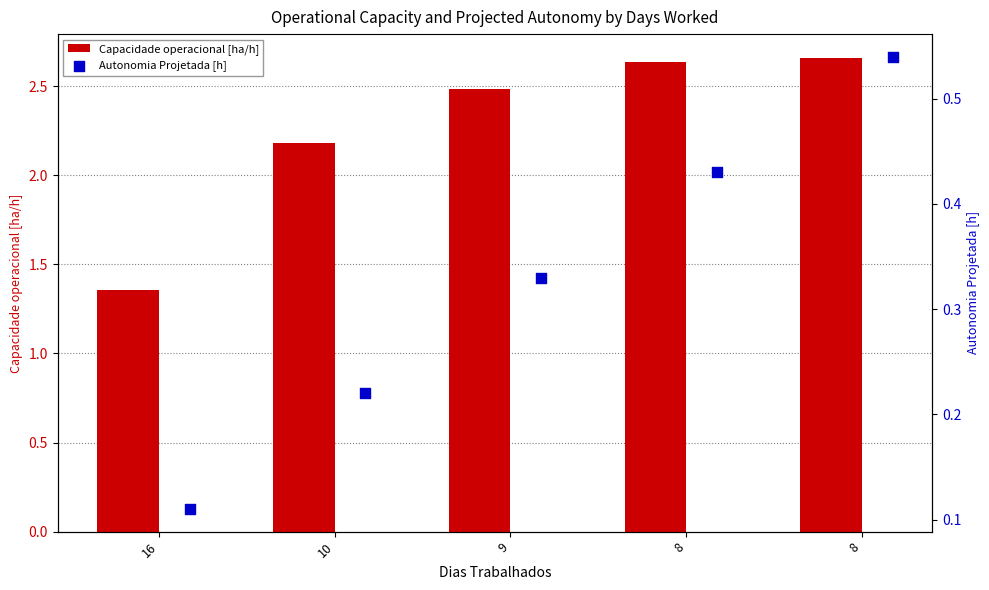

Which series contains the lowest Y value?

Autonomia Projetada [h]